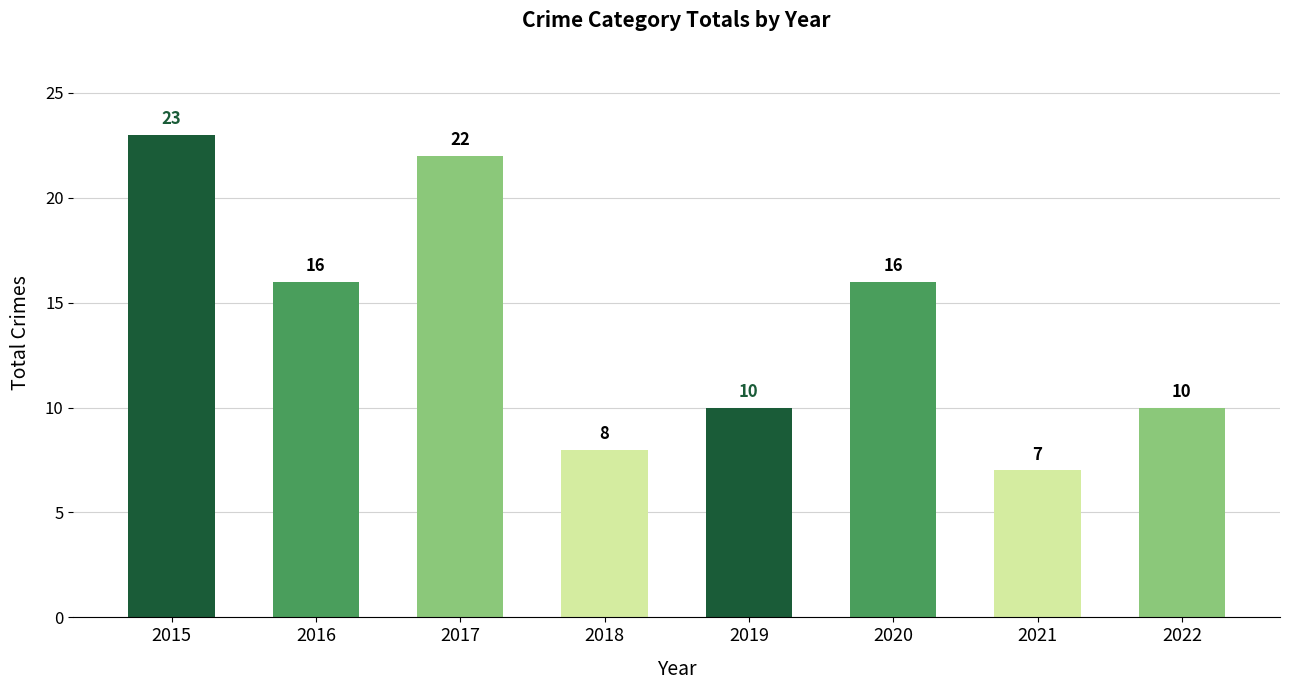

What is the greatest value displayed?

23